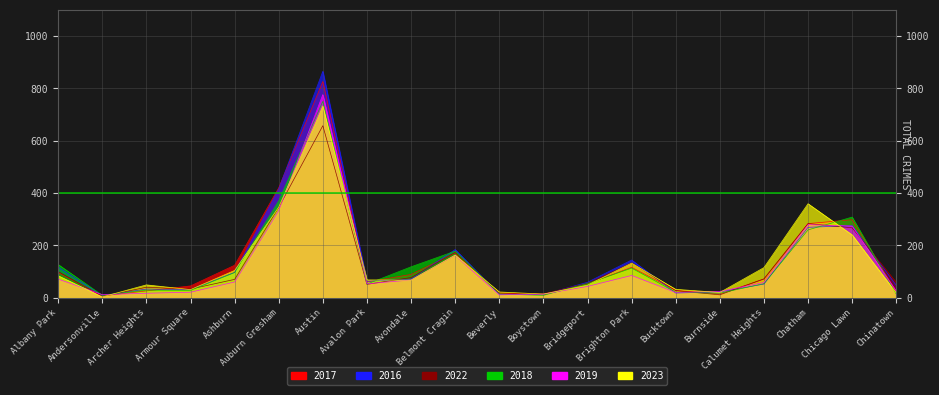

Which series has the largest total across all categories?

2016